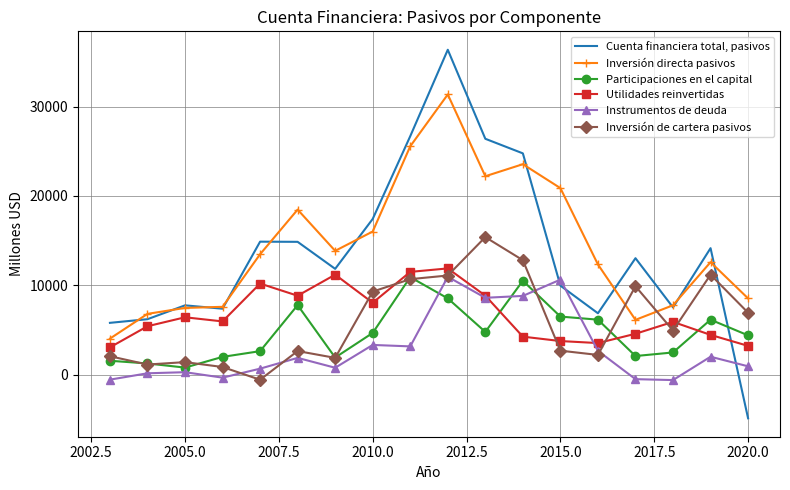

Which series has the largest range (max minus min)?

Cuenta financiera total, pasivos